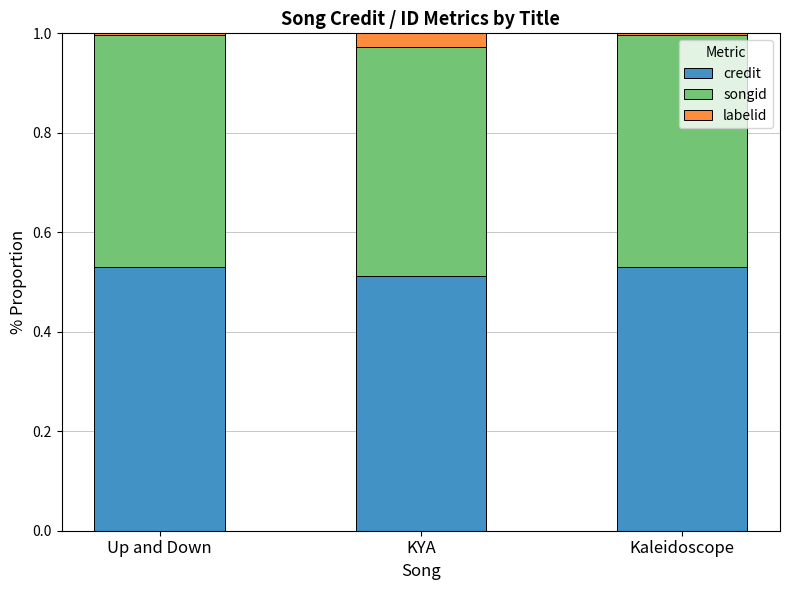

How many distinct data groups are displayed?

3